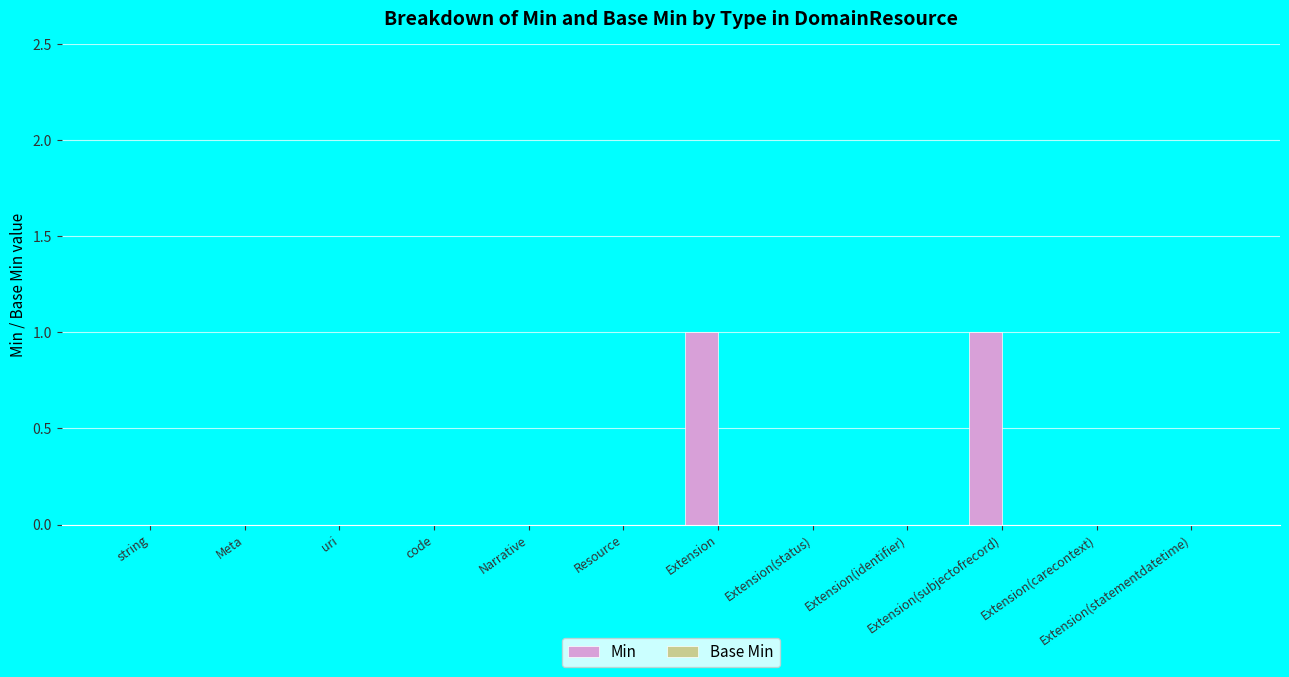

Is it true that the value at Extension(statementdatetime) is -1?

False